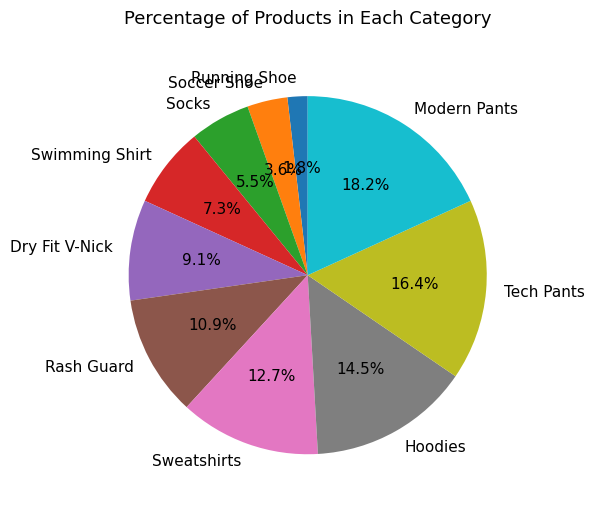

Between Modern Pants and Soccer Shoe, which is larger?

Modern Pants